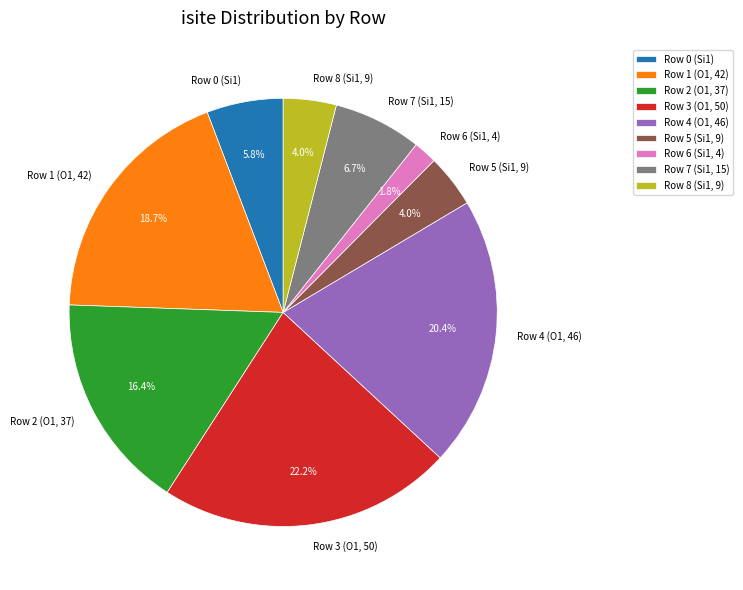

Does any single category account for the majority?

No